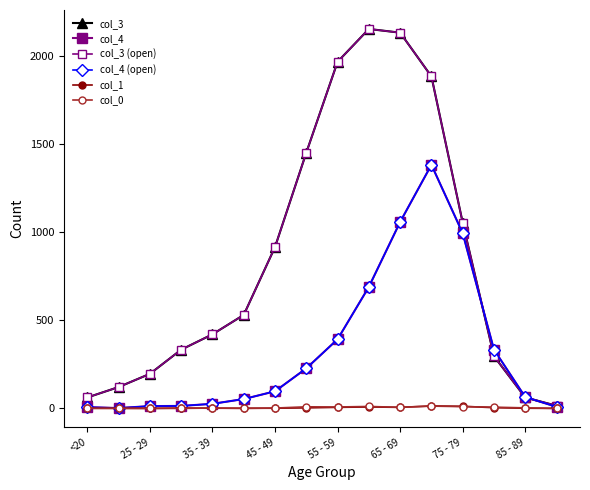

How many lines are shown in the chart?

6